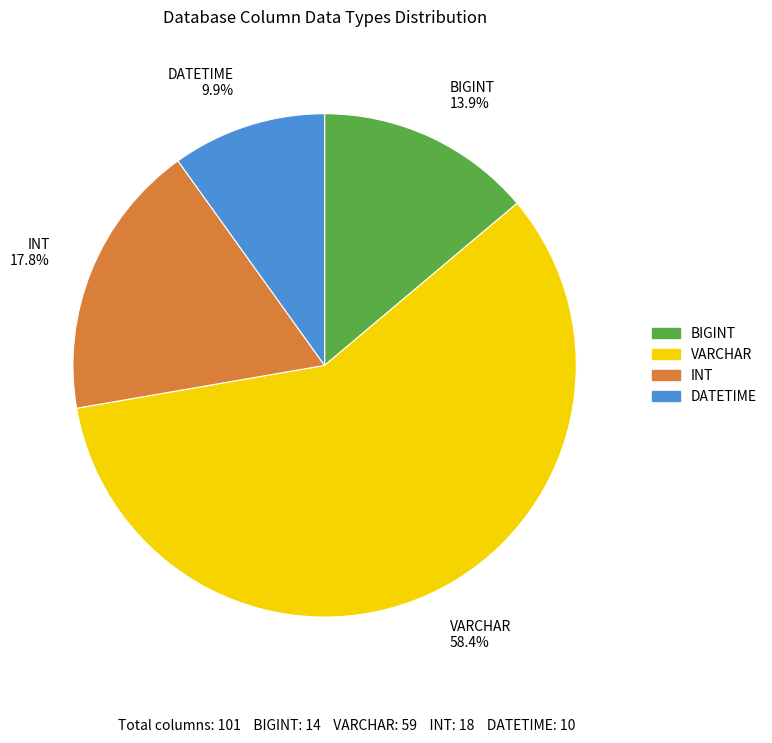

Do INT and DATETIME together represent more than half of the pie?

No